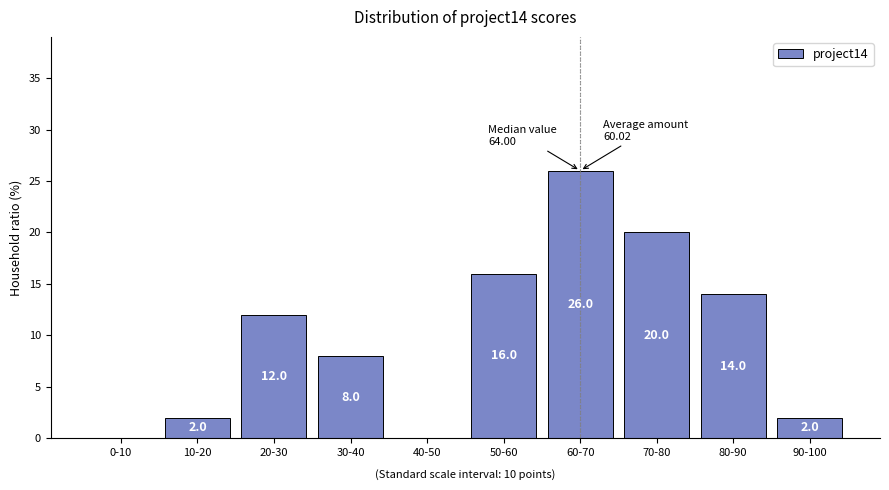

Reading left to right, what are all the values shown in this chart?

0-10=0.0	10-20=2.0	20-30=12.0	30-40=8.0	40-50=0.0	50-60=16.0	60-70=26.0	70-80=20.0	80-90=14.0	90-100=2.0